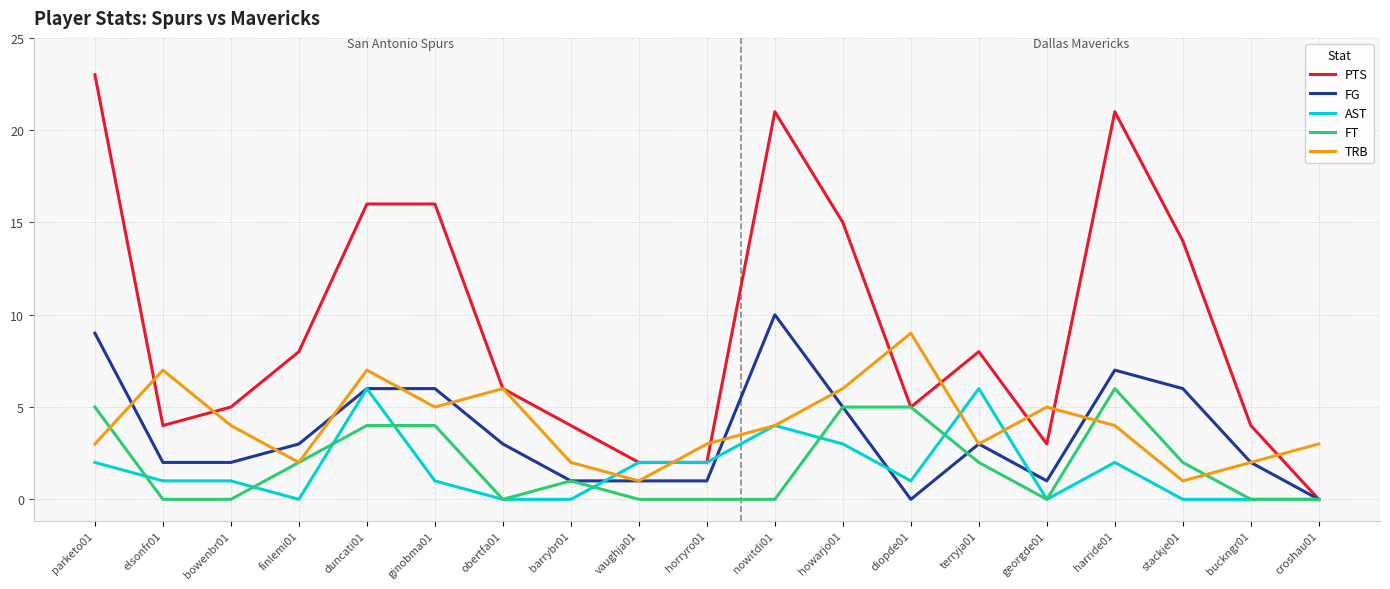

Which series has the largest total across all categories?

PTS